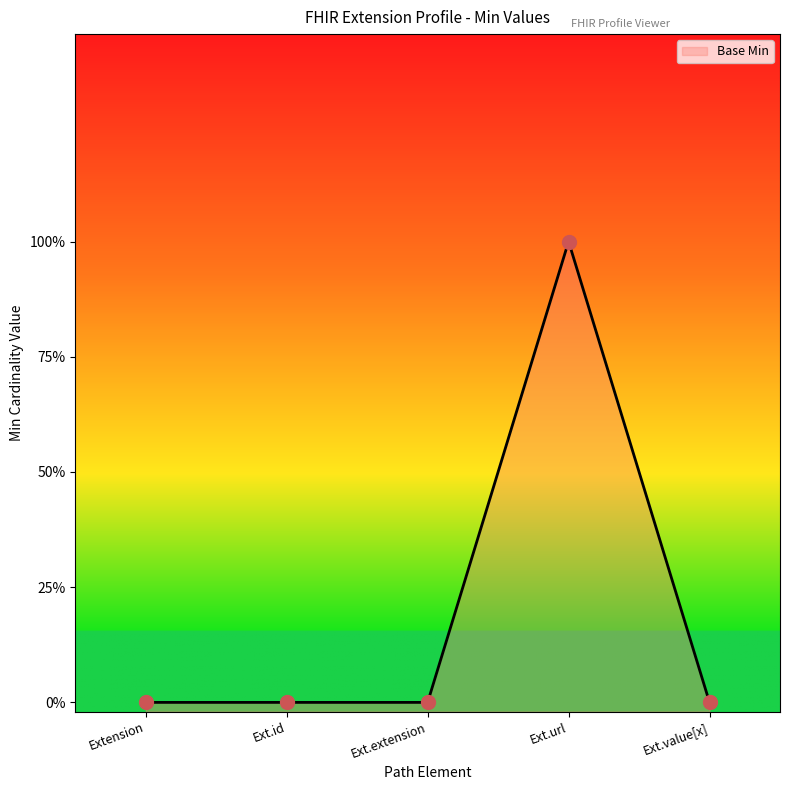

Which has a higher value, Extension or Ext.id?

Extension